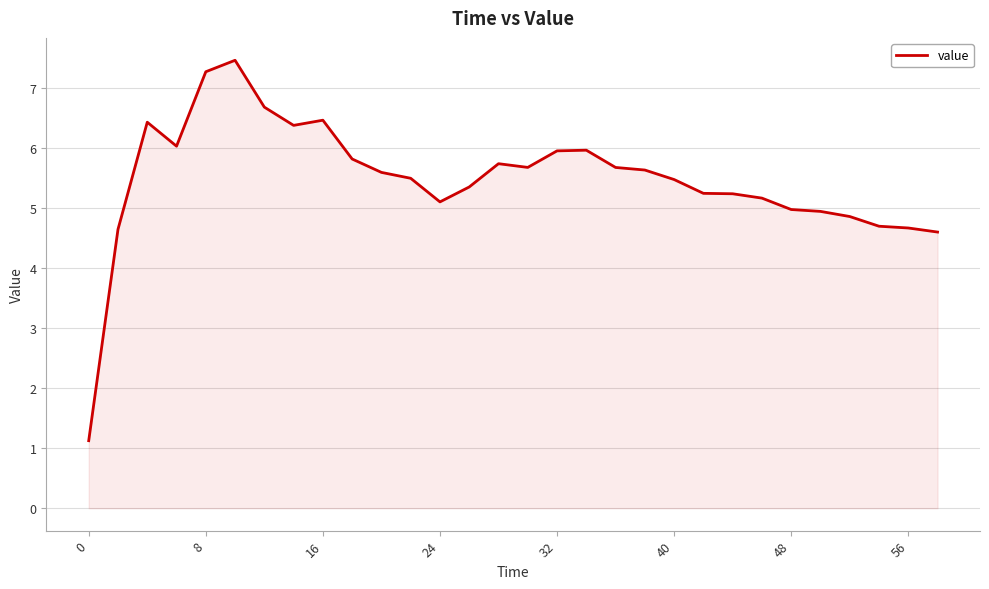

What is the difference between the maximum and second lowest values?

2.9